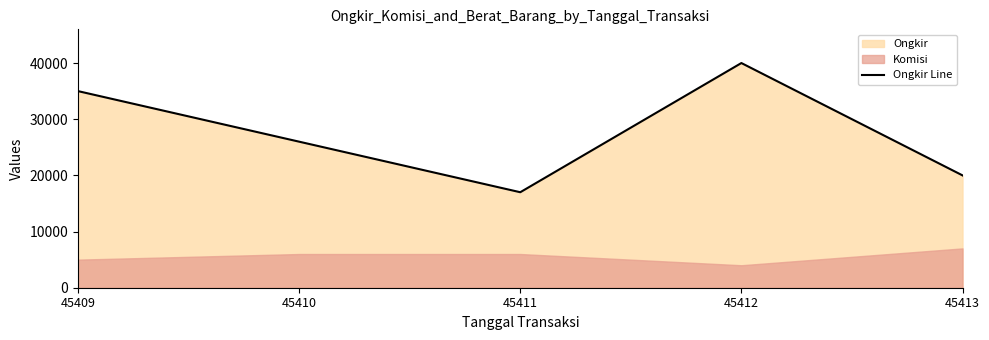

What is the difference between the second highest and second lowest values?

15000